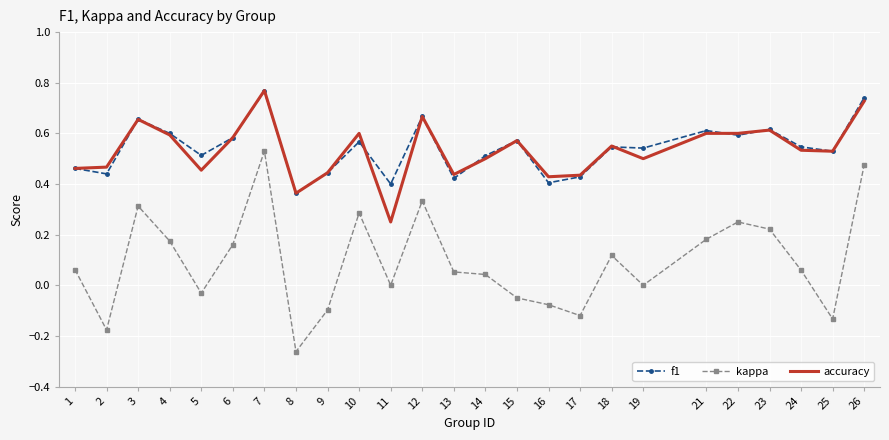

True or false: kappa and accuracy intersect in this chart.

False